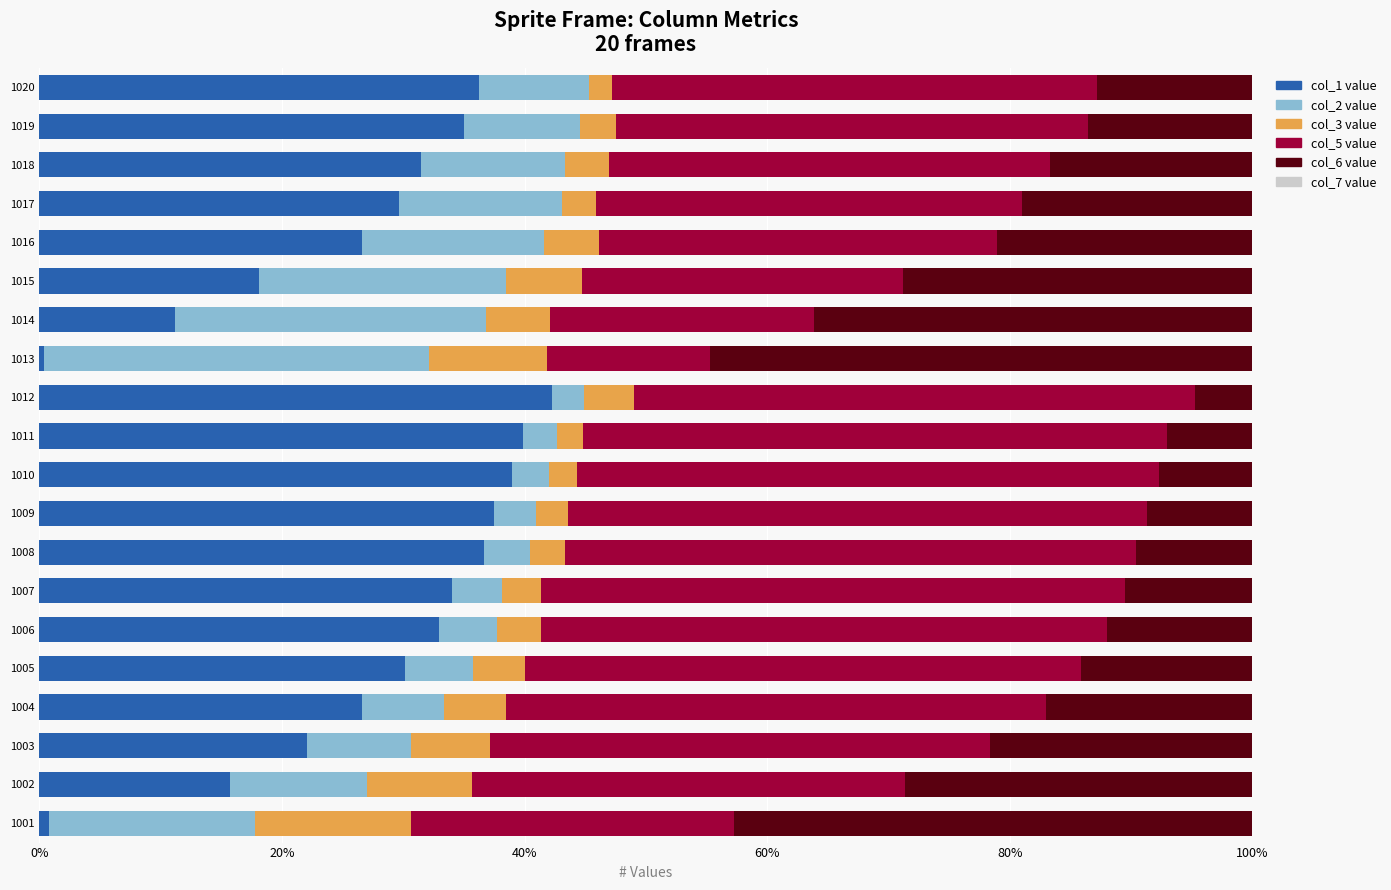

What is the total value across all series at 1002?

100.0